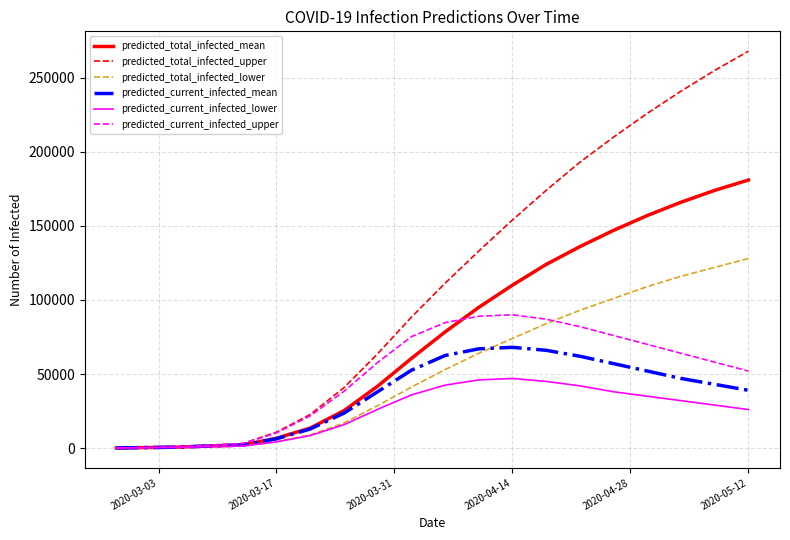

What is the highest value of the predicted_total_infected_mean series?

181000